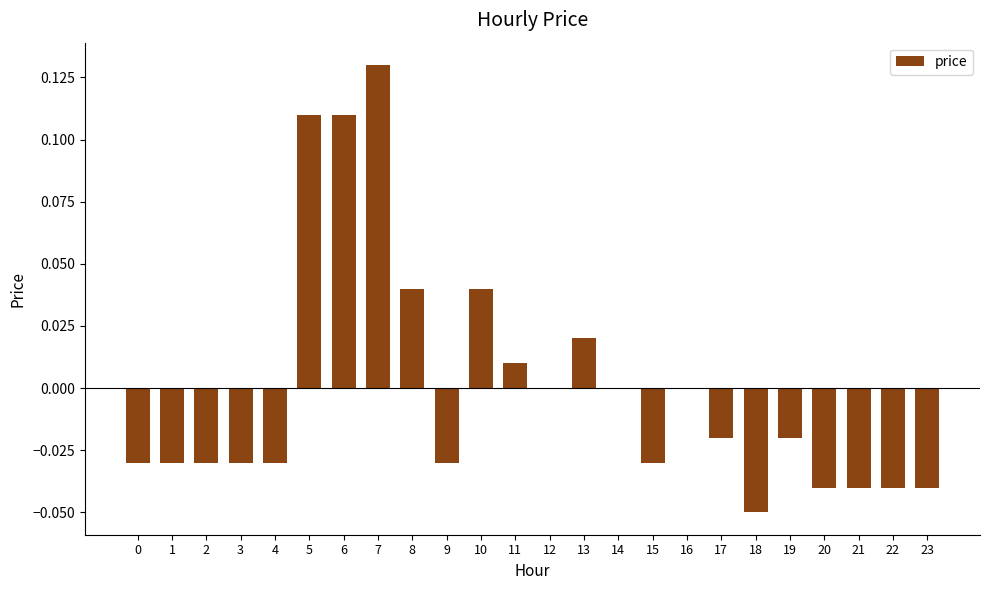

Which category has the highest value across all series?

7